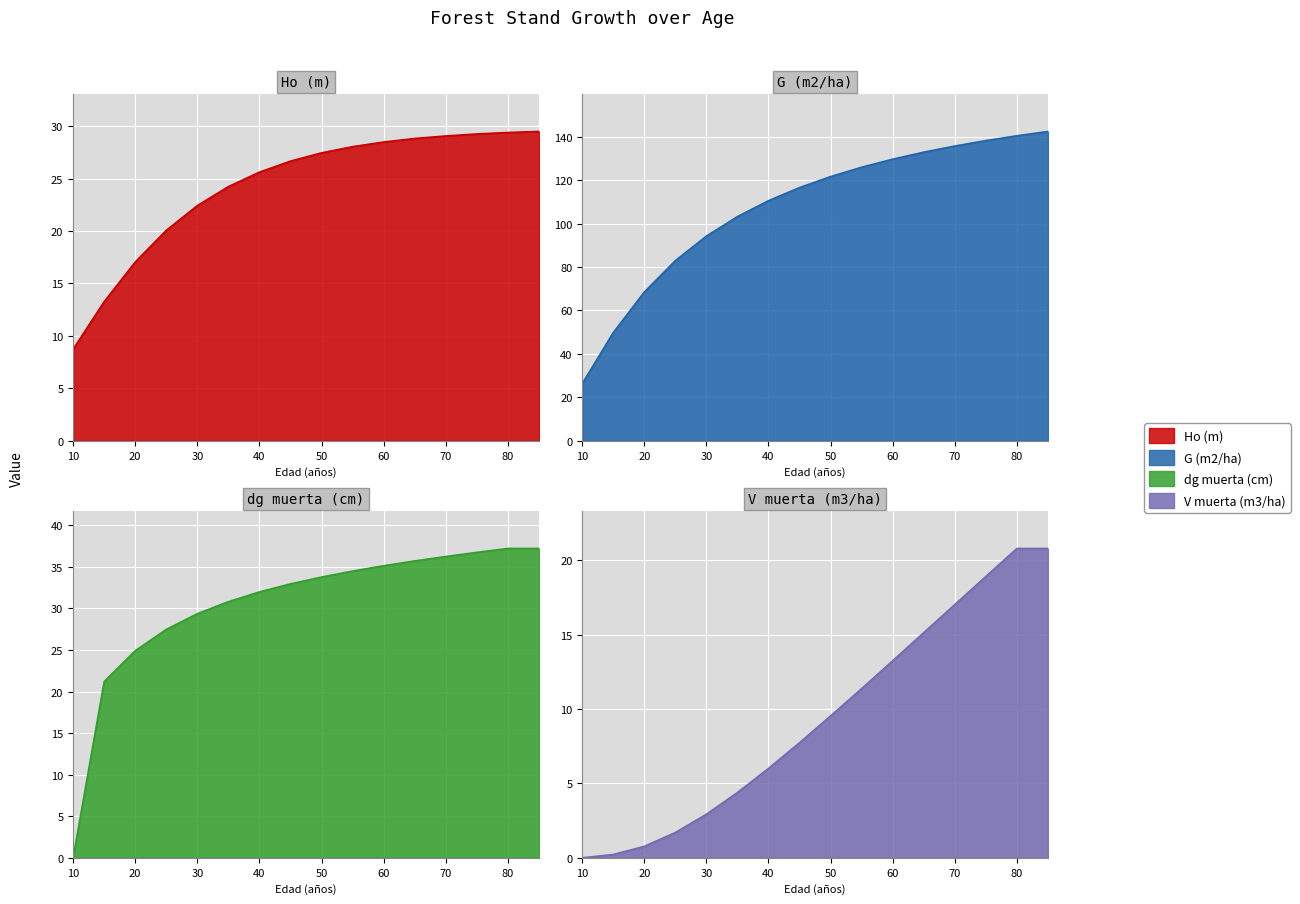

How many data points in G (m2/ha) are less than 121?

8